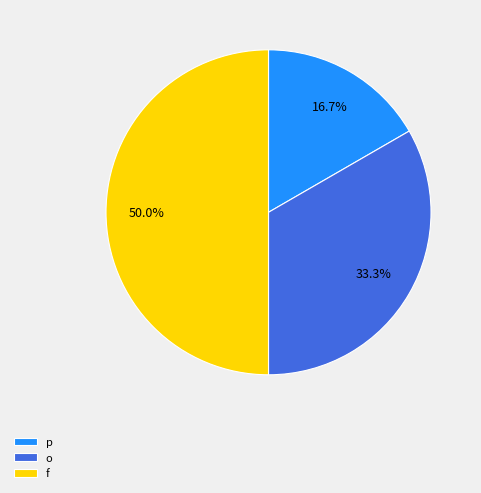

Combined, what portion of the pie is o and f?

83.3%